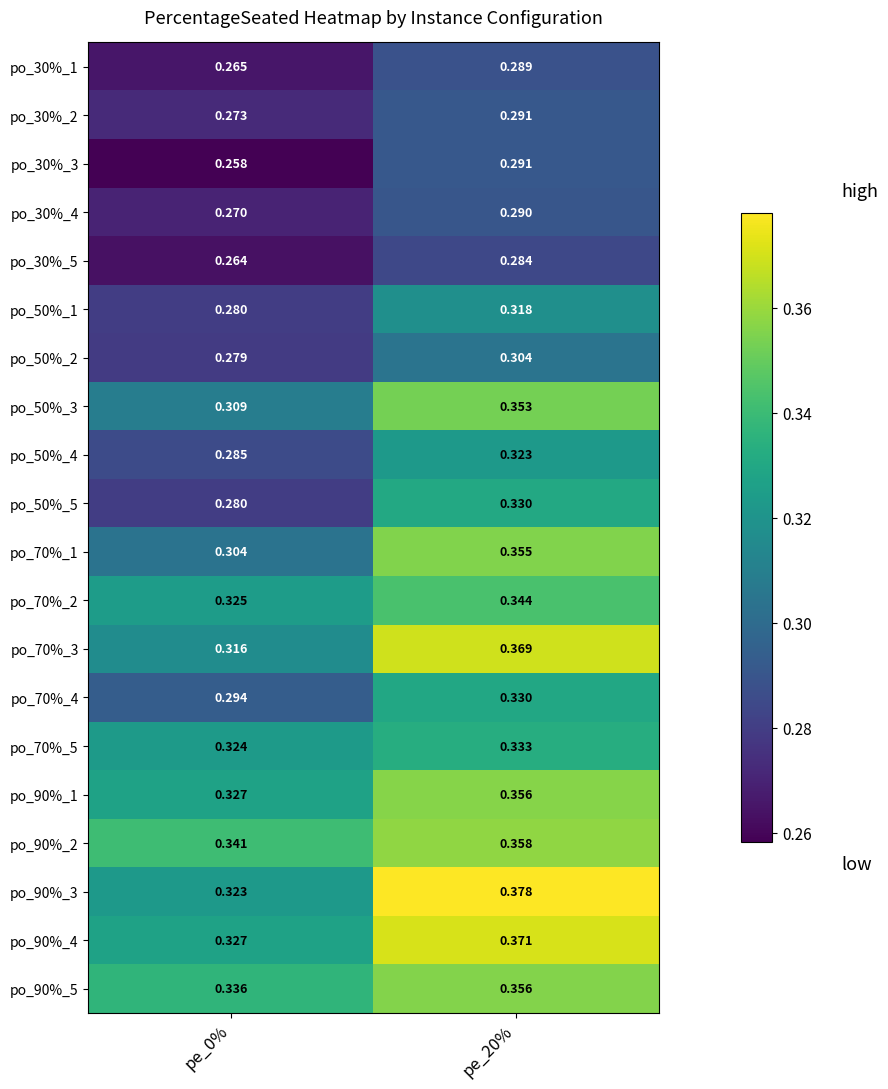

Is the value of po_50%_3 at pe_0% greater than the value of po_50%_2 at pe_0%?

Yes